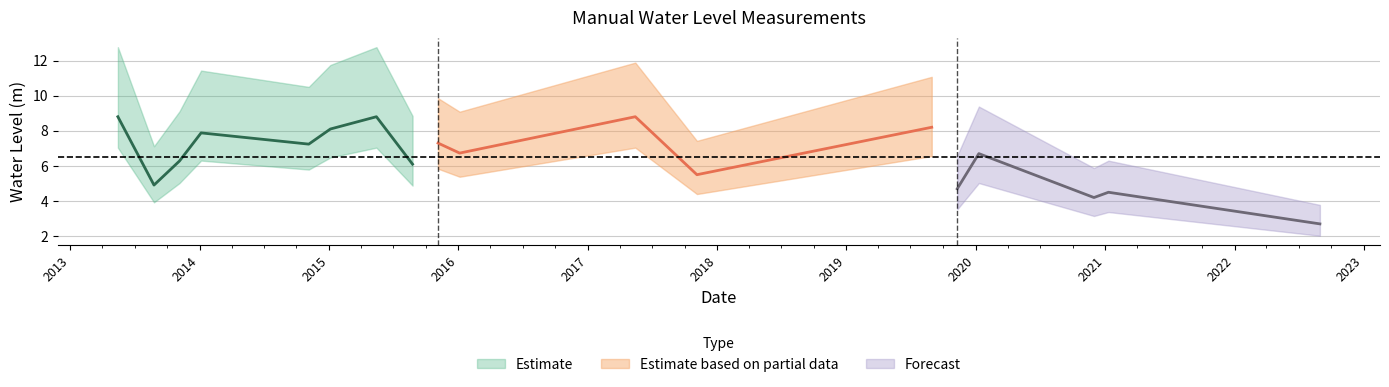

What is the approximate value at 2019-11-10?

4.7